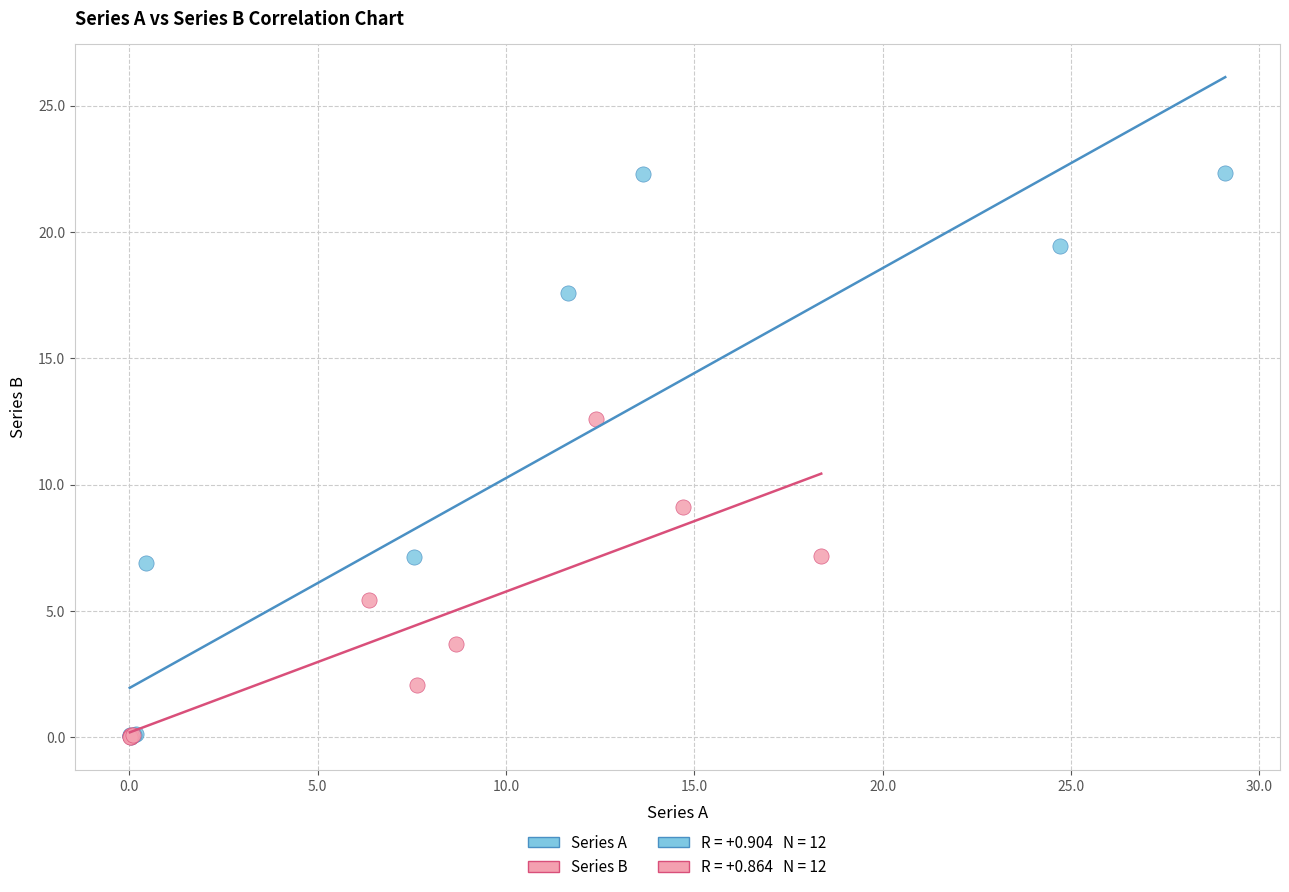

Which series contains the highest Y value?

Series A